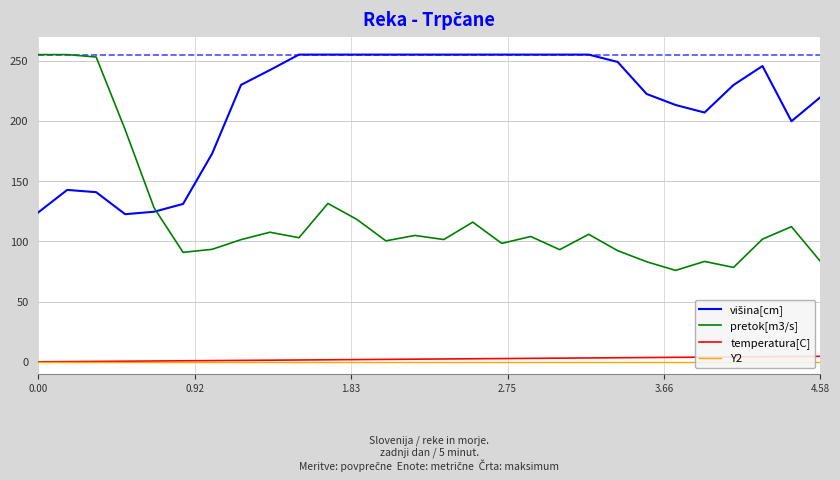

True or false: temperatura[C] and pretok[m3/s] intersect in this chart.

False